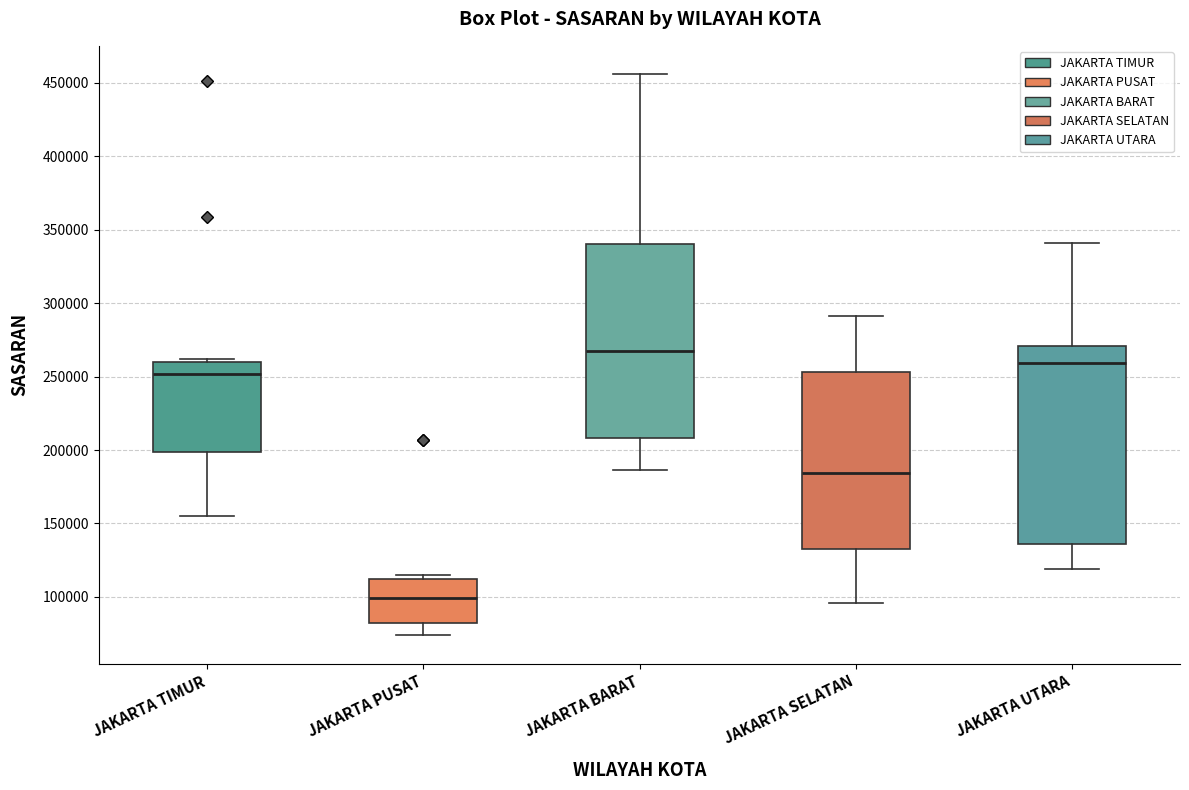

Where is the upper edge of the box for JAKARTA PUSAT on the y-axis? The values are not printed on the chart, so give them approximately, as read against the axis.

110000